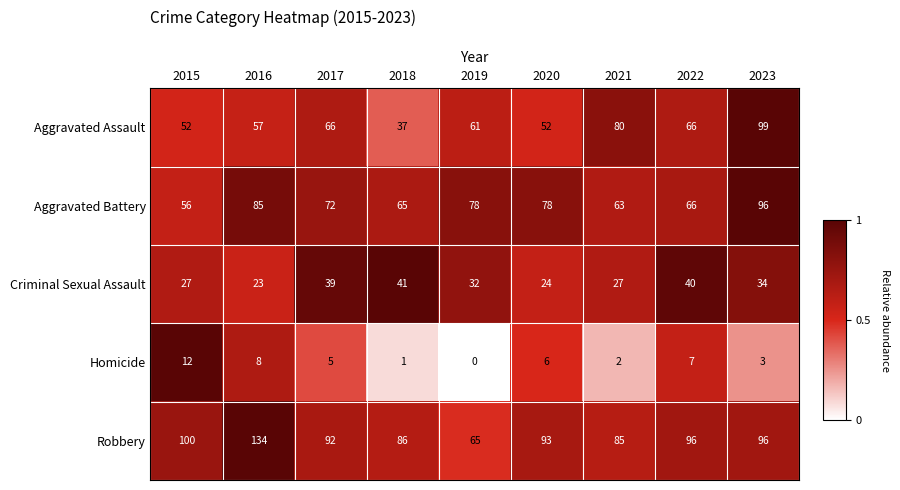

List the series in order of their peak value, highest first.

Robbery, Aggravated Assault, Aggravated Battery, Criminal Sexual Assault, Homicide